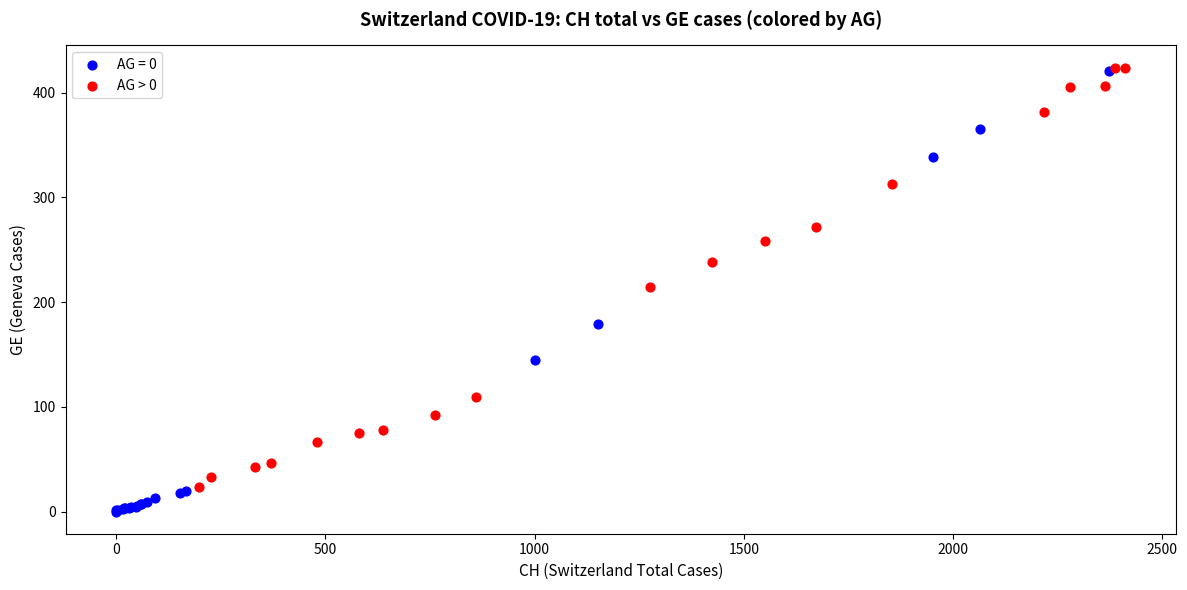

Which series reaches the minimum Y coordinate?

AG = 0